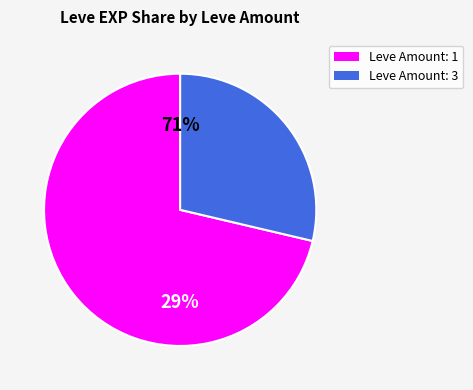

To the nearest percent, what is the combined percentage of 3 and 1?

100%